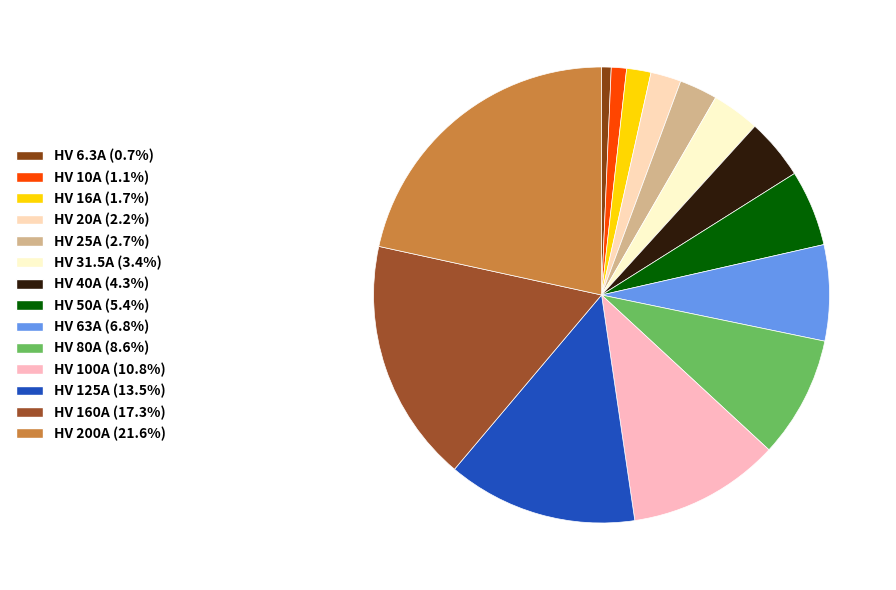

How many slices are in this pie chart?

14